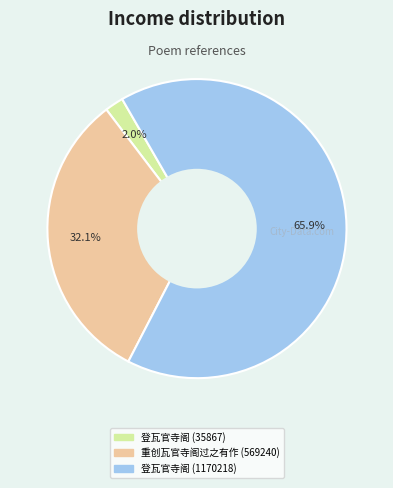

Is it true that 登瓦官寺阁 (35867) is 2% of the pie?

True